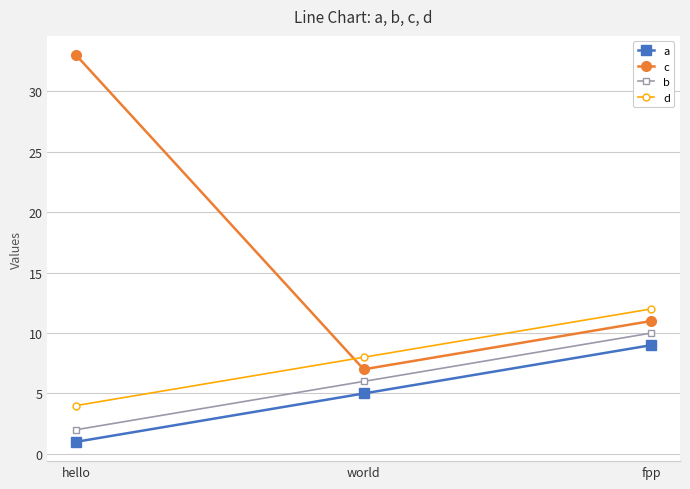

Count the b values in the range 2 to 10.

3